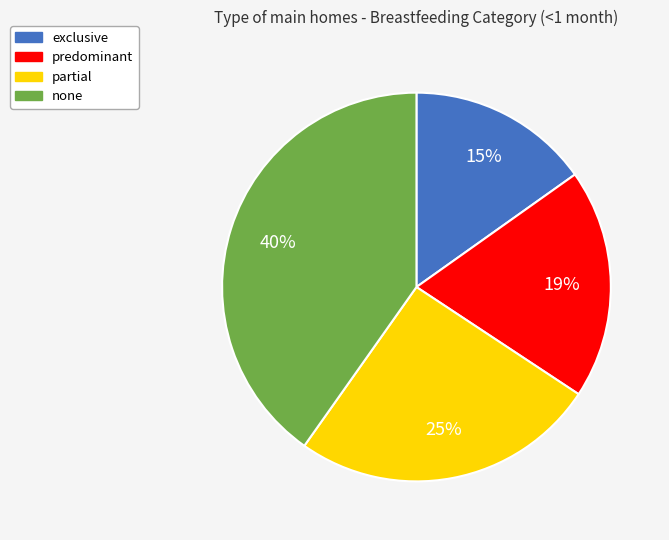

Does partial account for over 50% of the chart?

No